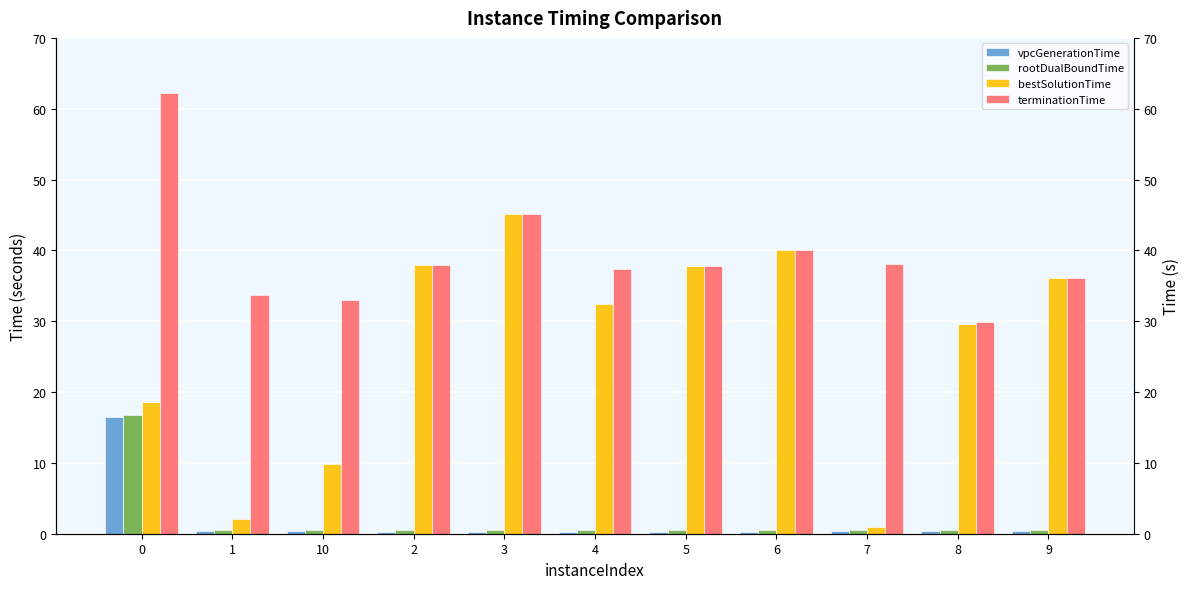

What is the sum of all bestSolutionTime values?

290.6